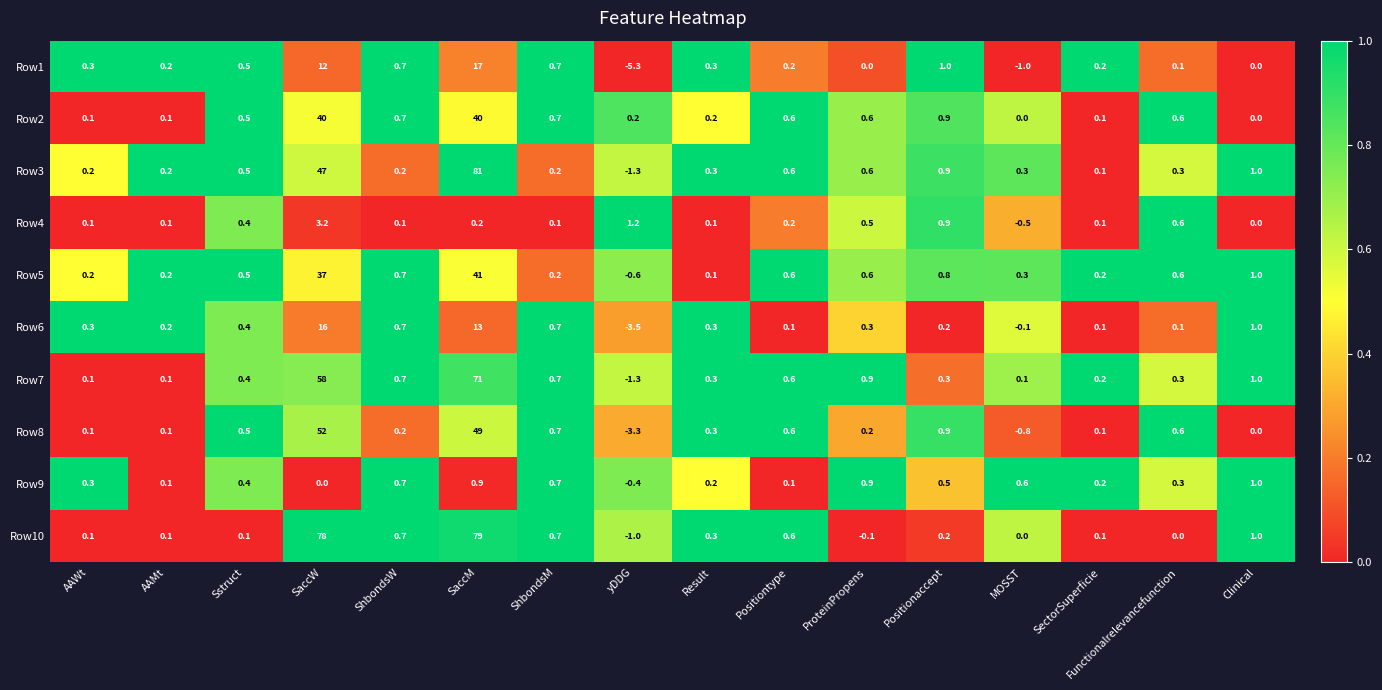

Is it true that Row2 equals 0.0 at MOSST?

True